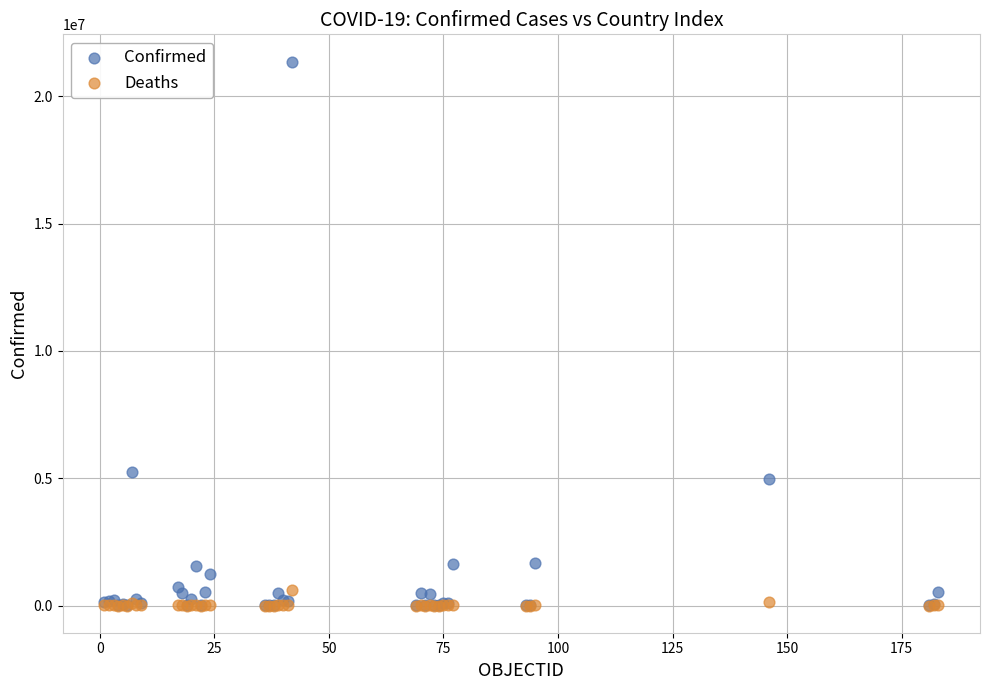

In the Confirmed series, what Y value is closest to 10684497?

5251940